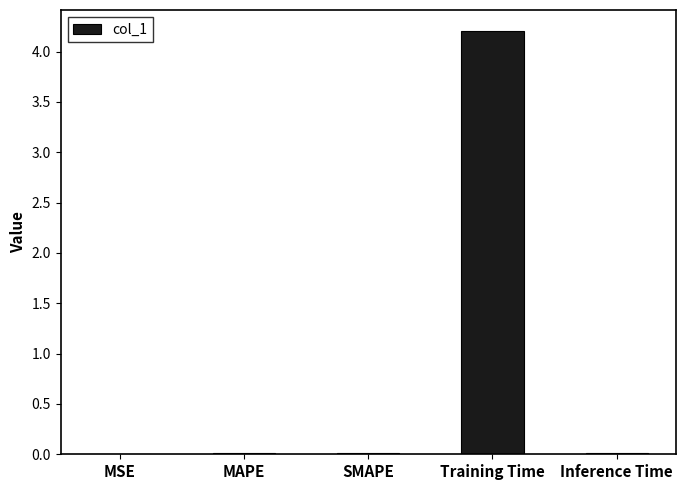

Is it true that the value at MAPE is 0.0?

True